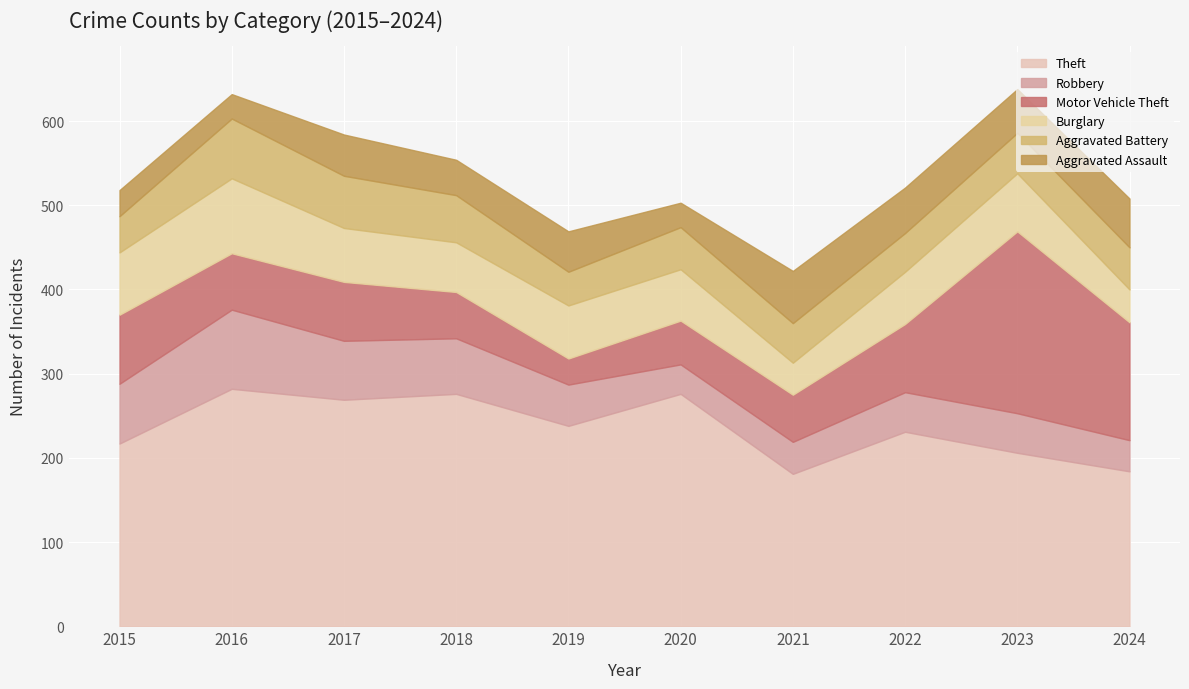

Rank the series by their maximum value, from highest to lowest.

Theft, Motor Vehicle Theft, Robbery, Burglary, Aggravated Battery, Aggravated Assault